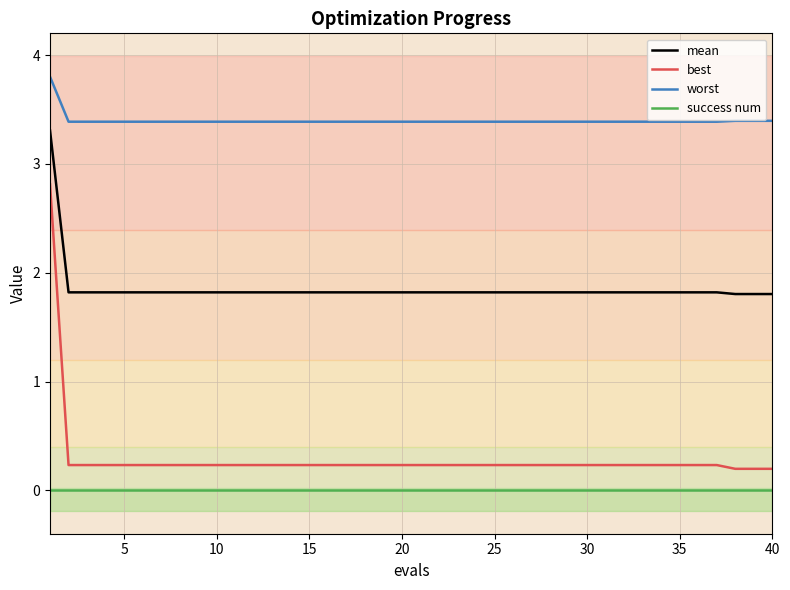

Which series has the widest spread of values?

best